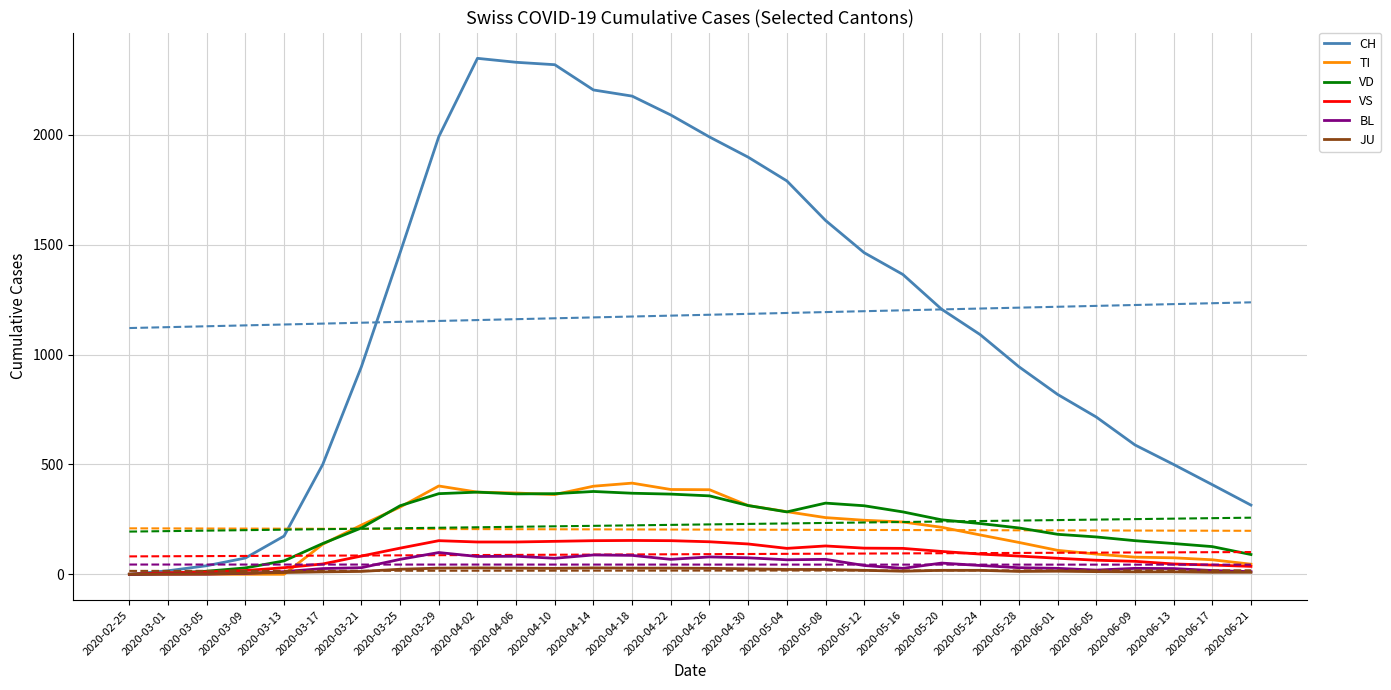

Between 2020-05-12 and 2020-04-06, which is larger?

2020-04-06